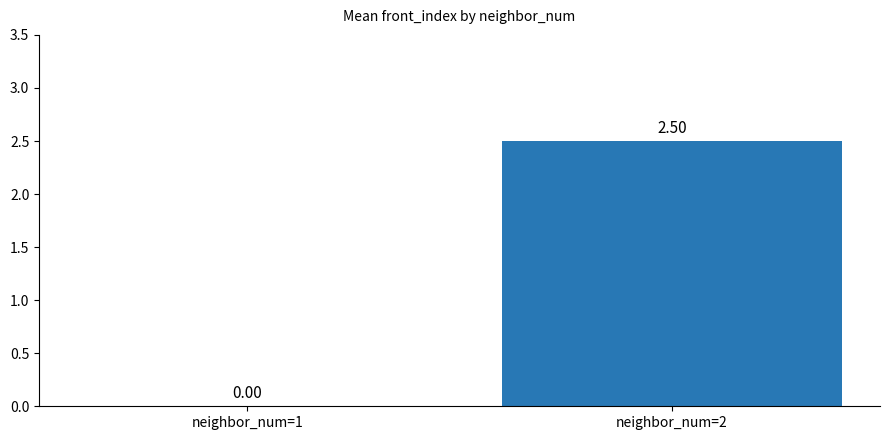

How many values are between 0 and 2?

1